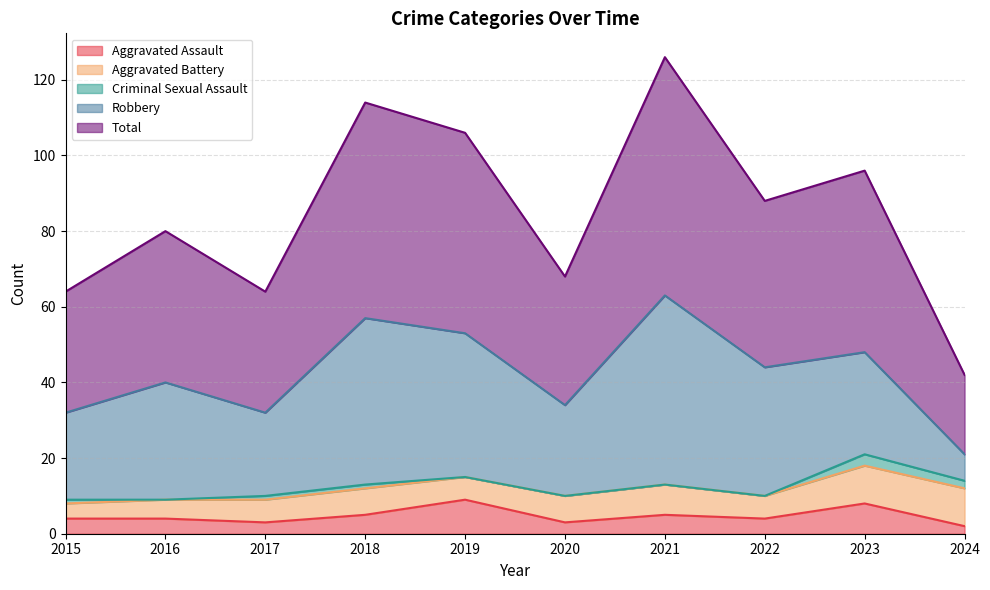

At 2019, list the series in order from smallest to largest.

Criminal Sexual Assault, Aggravated Battery, Aggravated Assault, Robbery, Total